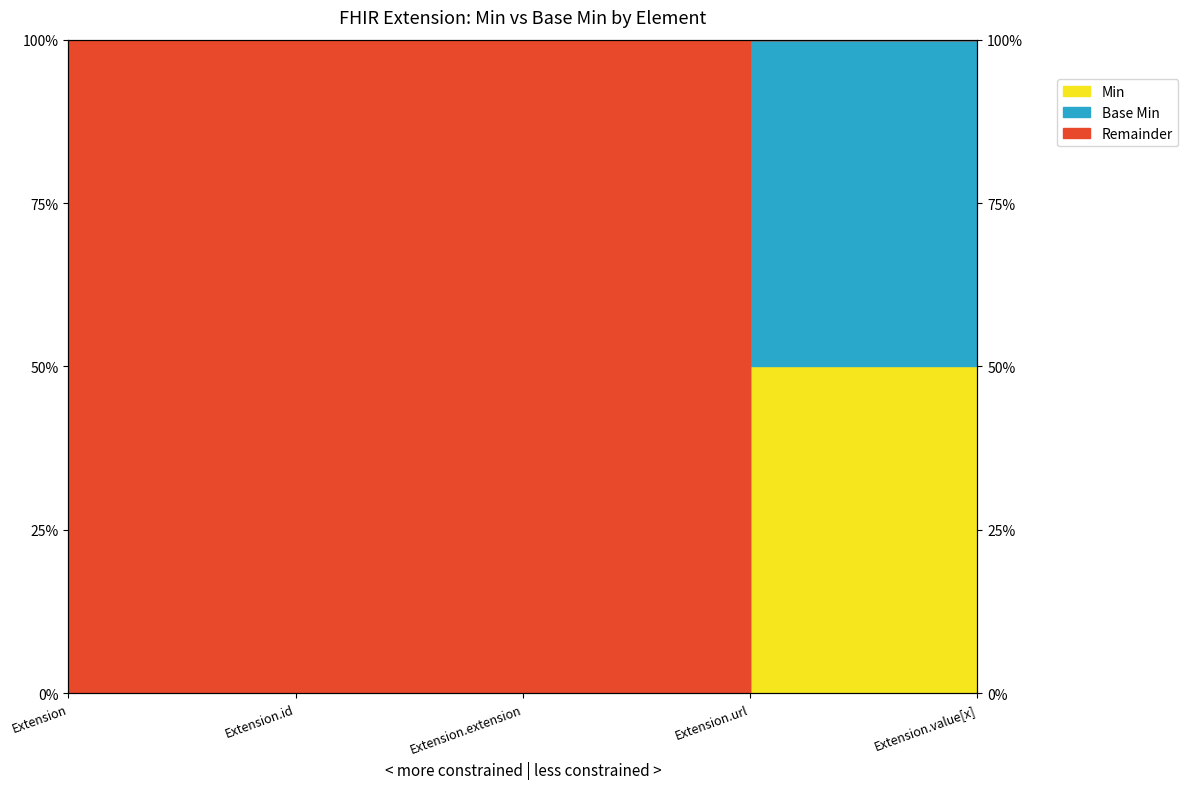

List the labels in order of value, smallest first.

Extension, Extension.id, Extension.extension, Extension.url, Extension.value[x]